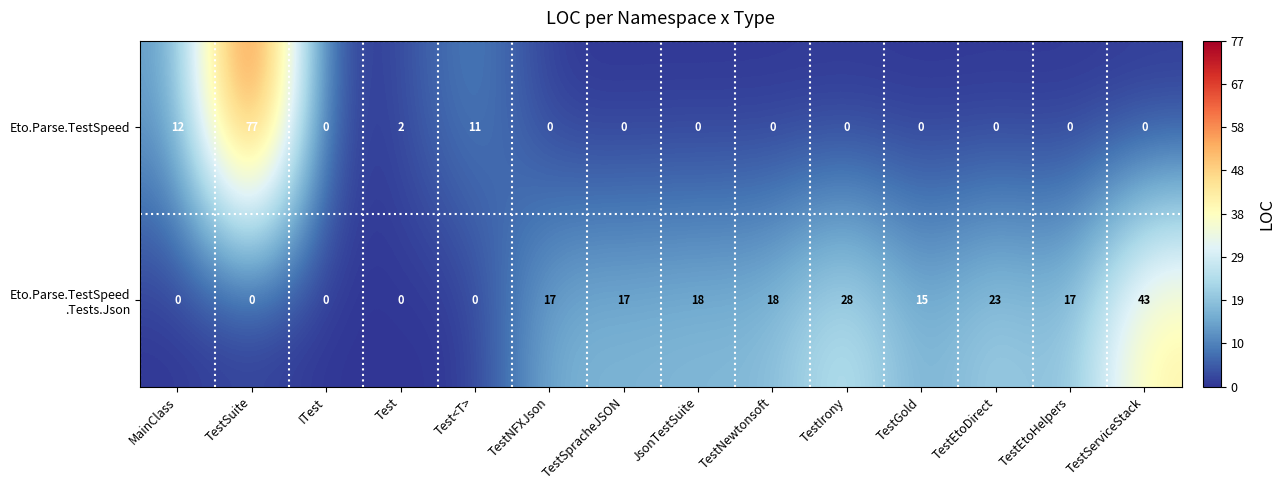

At which category does the chart reach its peak across all series?

TestSuite